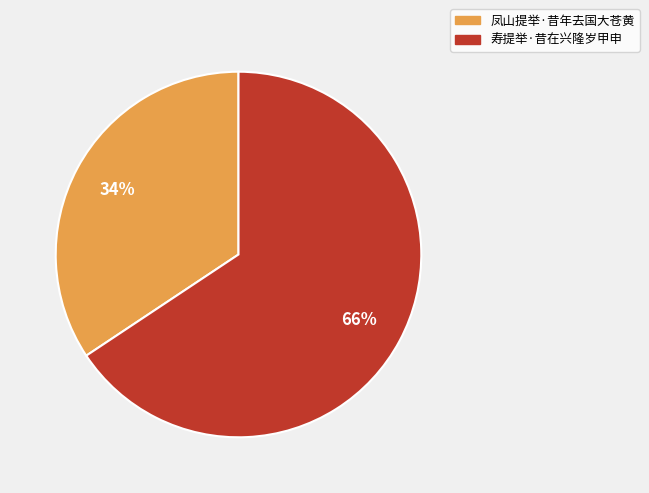

Do 凤山提举·昔年去国大苍黄 and 寿提举·昔在兴隆岁甲申 together represent more than half of the pie?

Yes